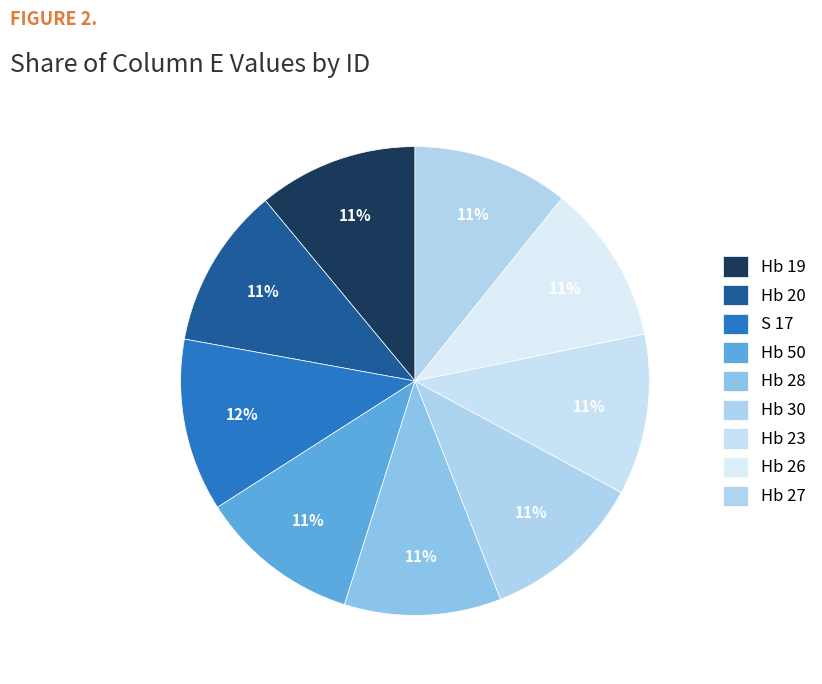

Is Hb 26 the majority of the pie?

No